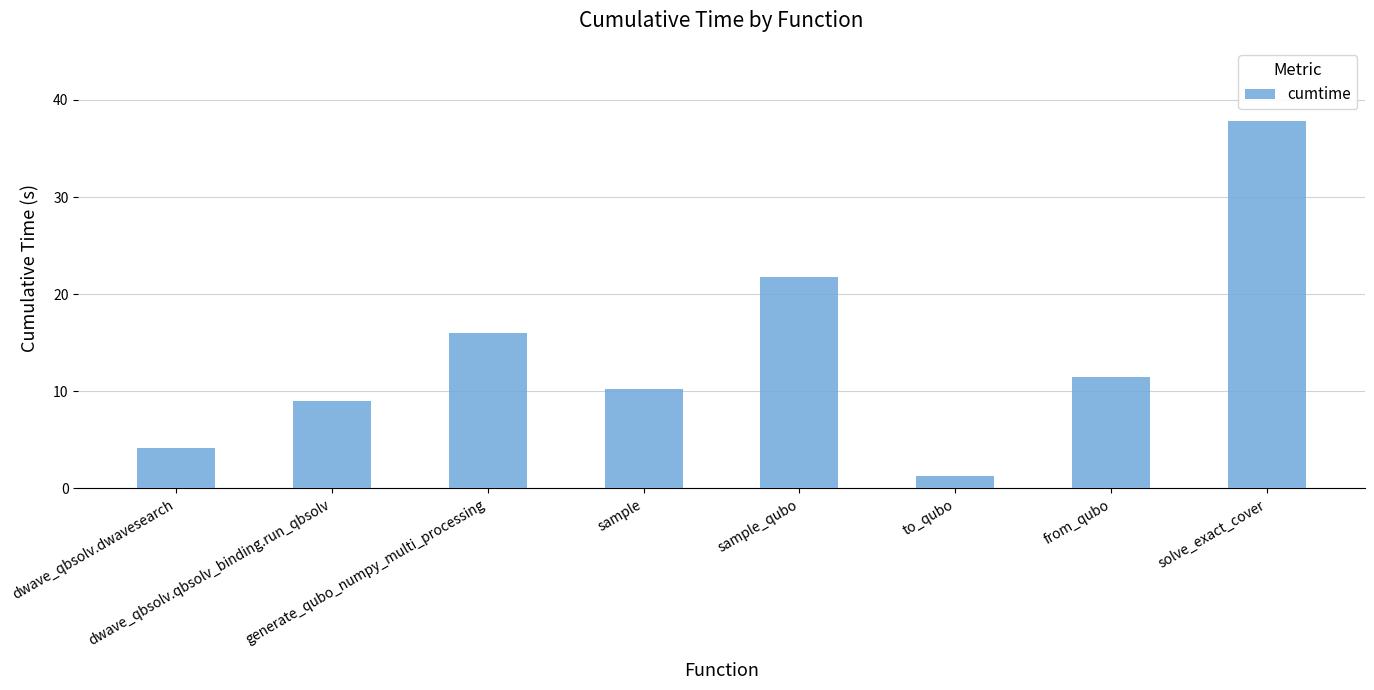

Reading left to right, list all the values displayed in this chart.

dwave_qbsolv.dwavesearch=4.2	dwave_qbsolv.qbsolv_binding.run_qbsolv=9.0	generate_qubo_numpy_multi_processing=16.0	sample=10.3	sample_qubo=21.8	to_qubo=1.2	from_qubo=11.5	solve_exact_cover=37.8